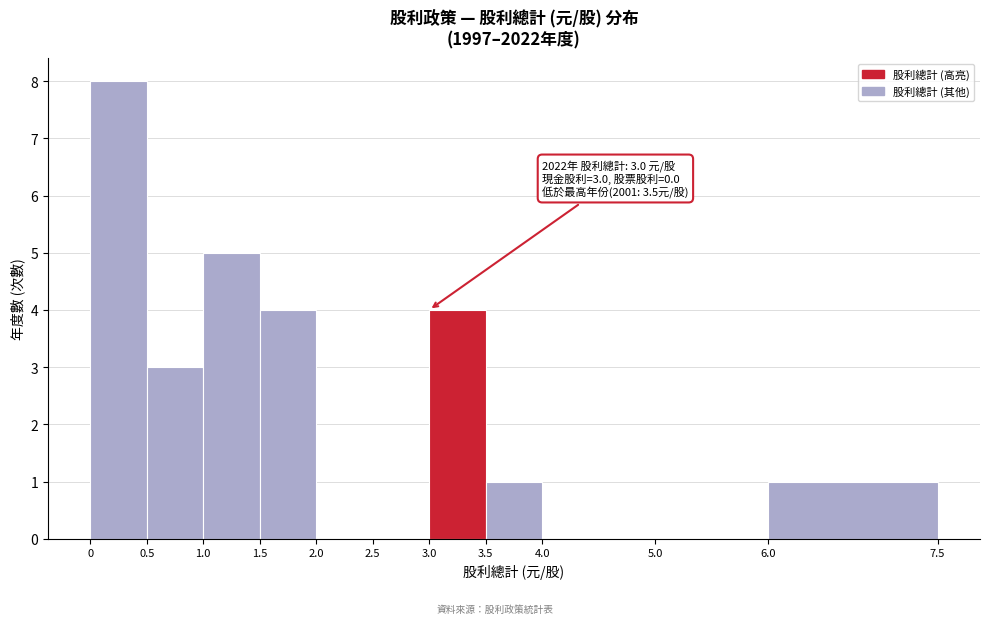

Which range on the x-axis has the tallest bar?

0 to 0.5